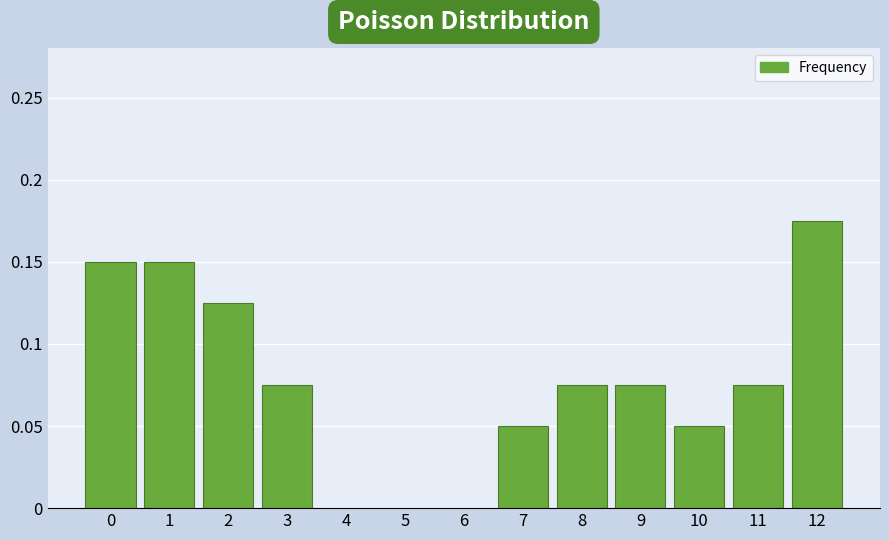

The chart shows a value of 0.2 at 2. True or false?

False